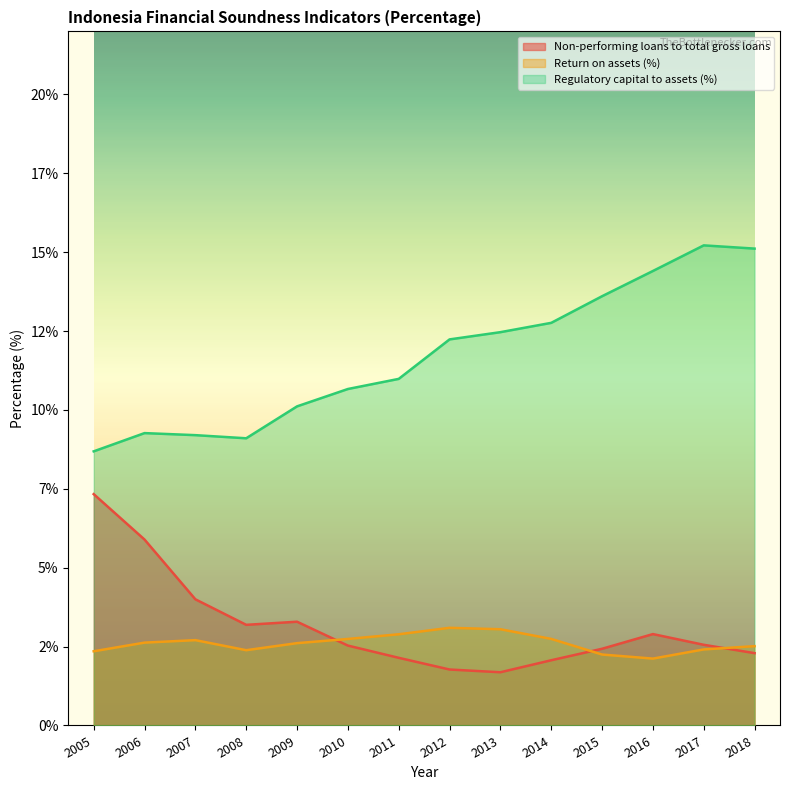

At which category does Non-performing loans to total gross loans reach its first local peak?

2009